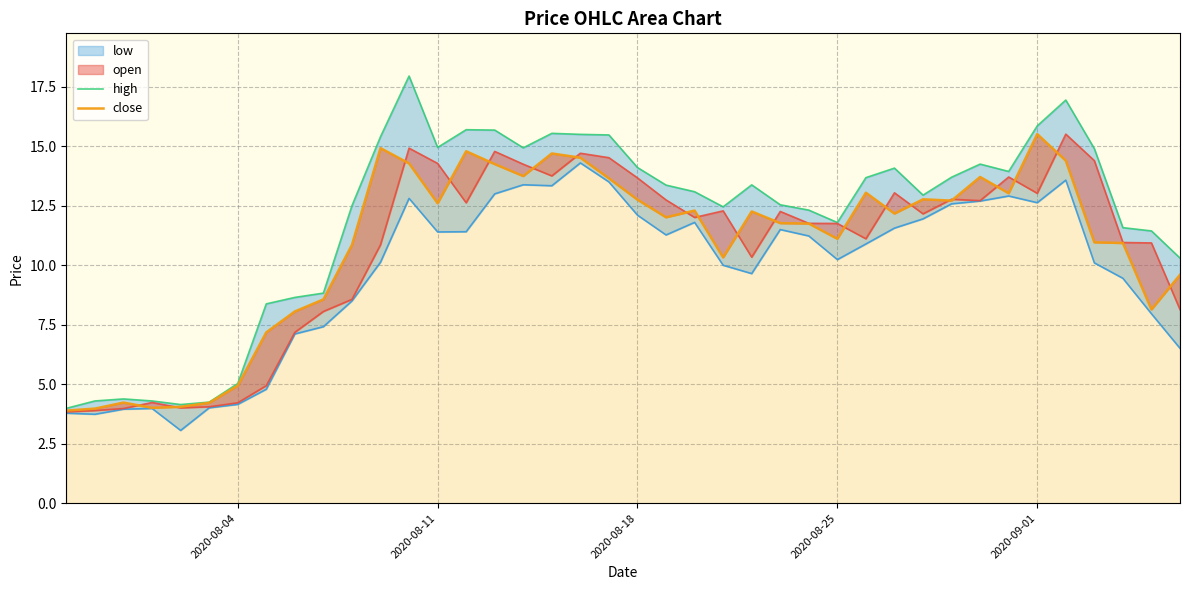

True or false: high has a value of 11.8 at 2020-08-25.

True